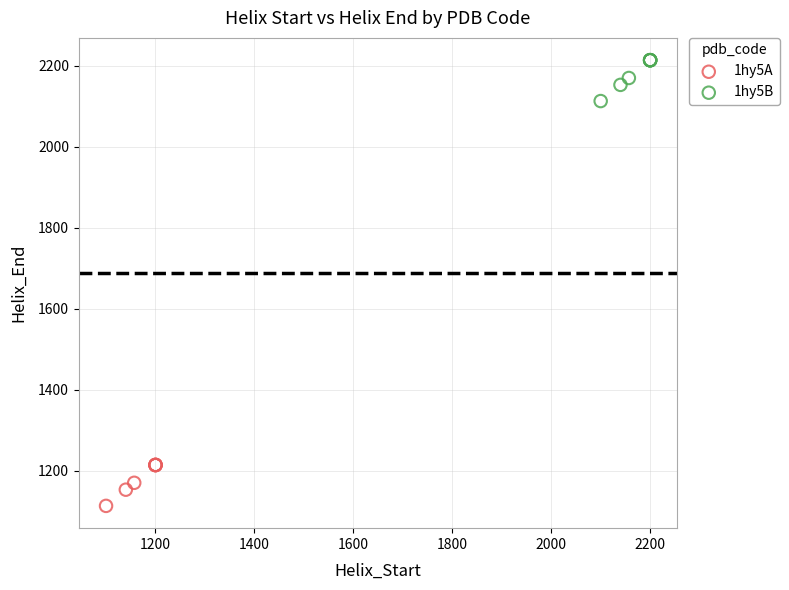

What are all the series names shown in the legend?

1hy5A, 1hy5B